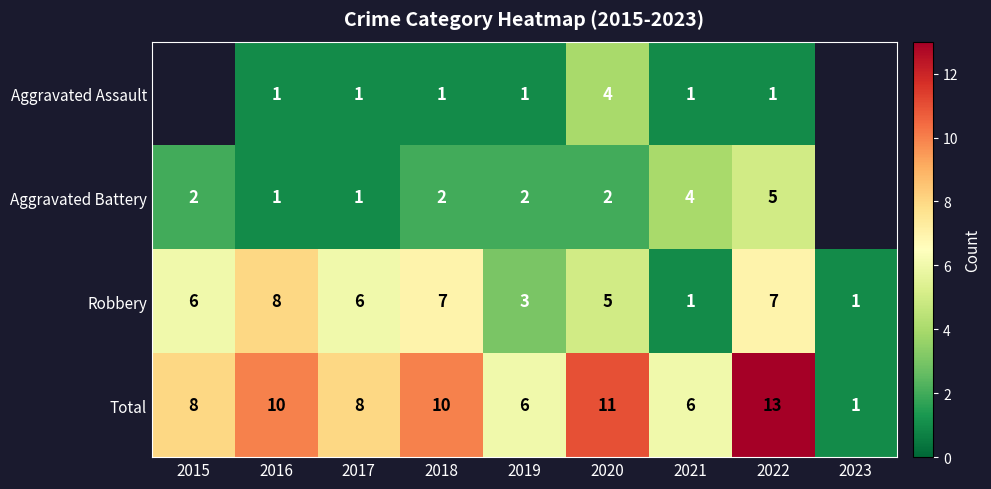

Between 2020 and 2021, which series saw the biggest shift?

Total